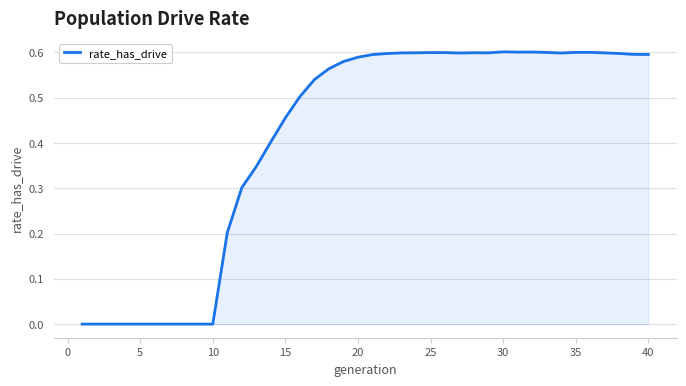

Does the chart have visible grid lines?

Yes